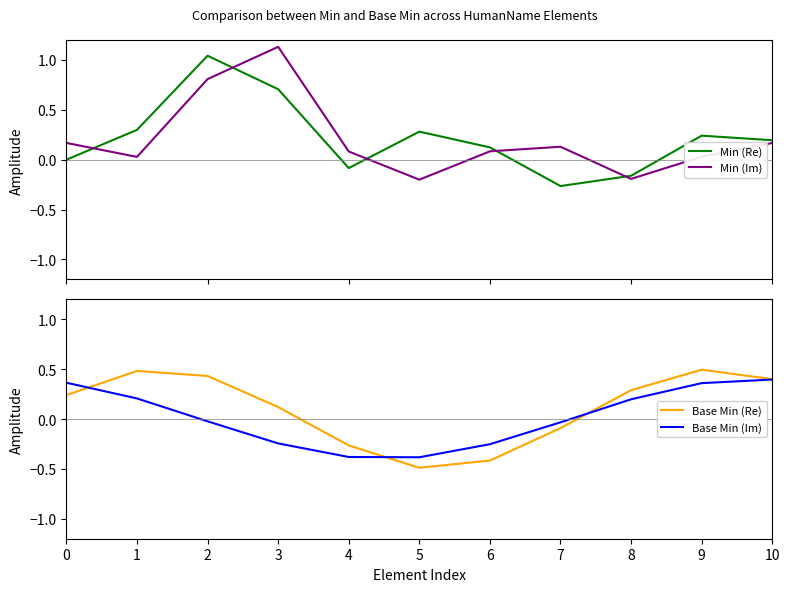

True or false: Base Min (Re) has more than 1 points higher than both neighbors.

True